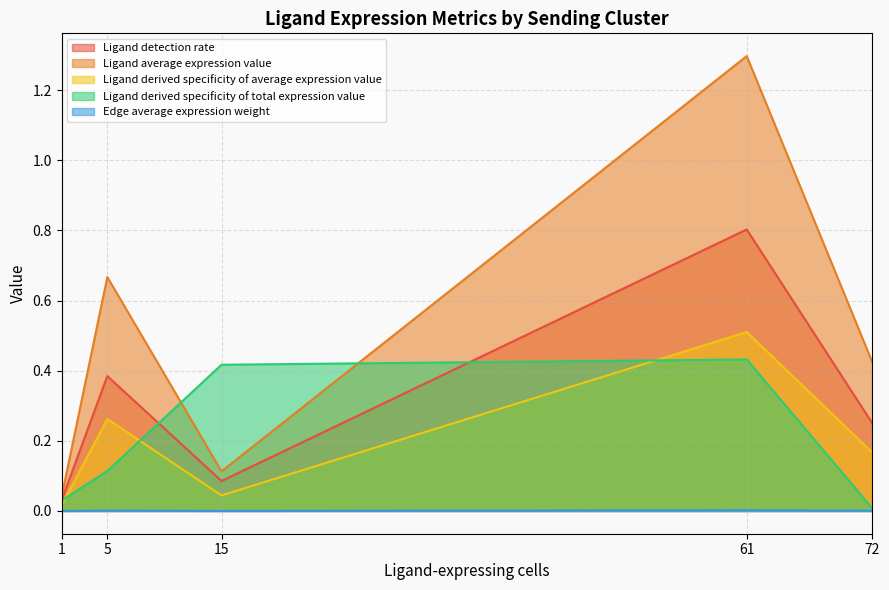

At how many categories does at least one series exceed 1?

1